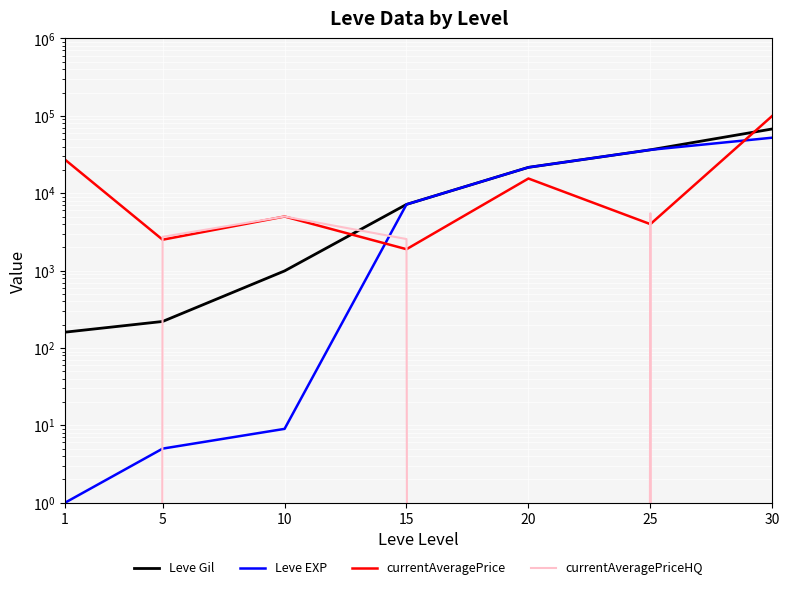

Which series has the largest total across all categories?

currentAveragePrice